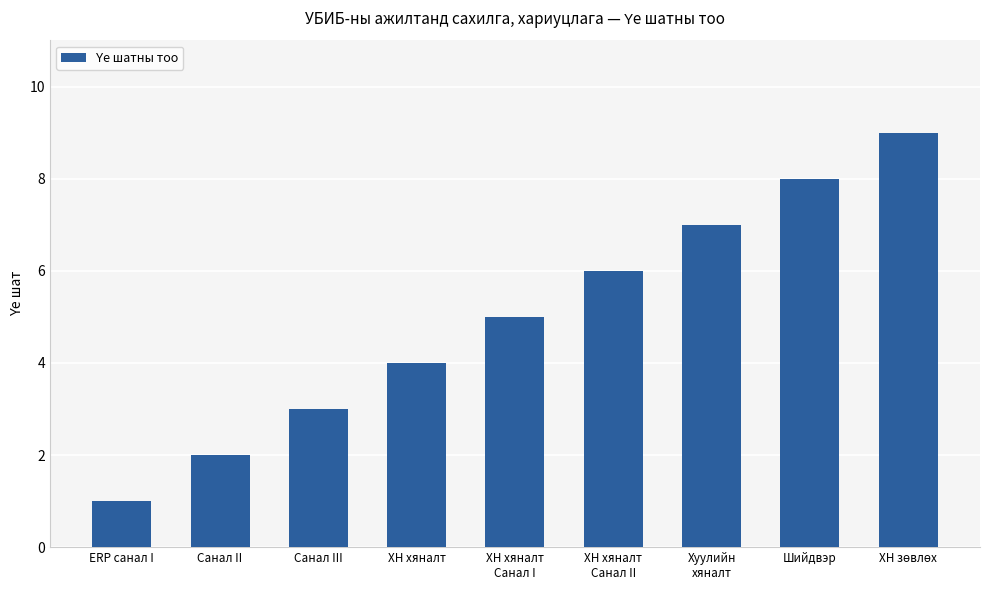

At which category does the chart reach its minimum across all series?

ERP санал I